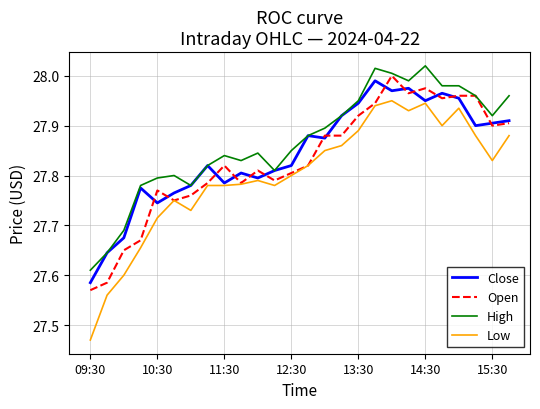

True or false: High and Low intersect in this chart.

False